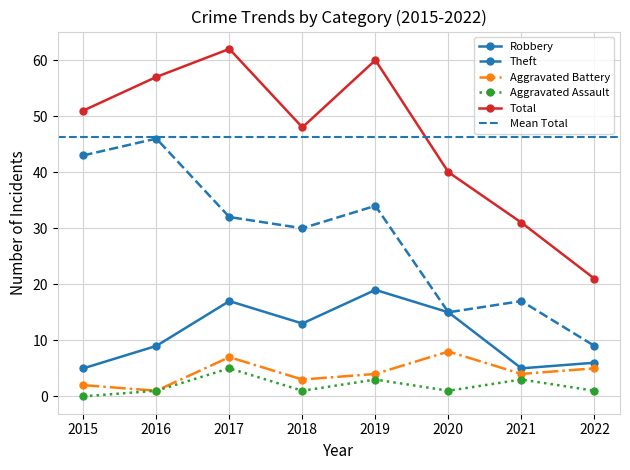

True or false: Theft and Aggravated Assault intersect in this chart.

False